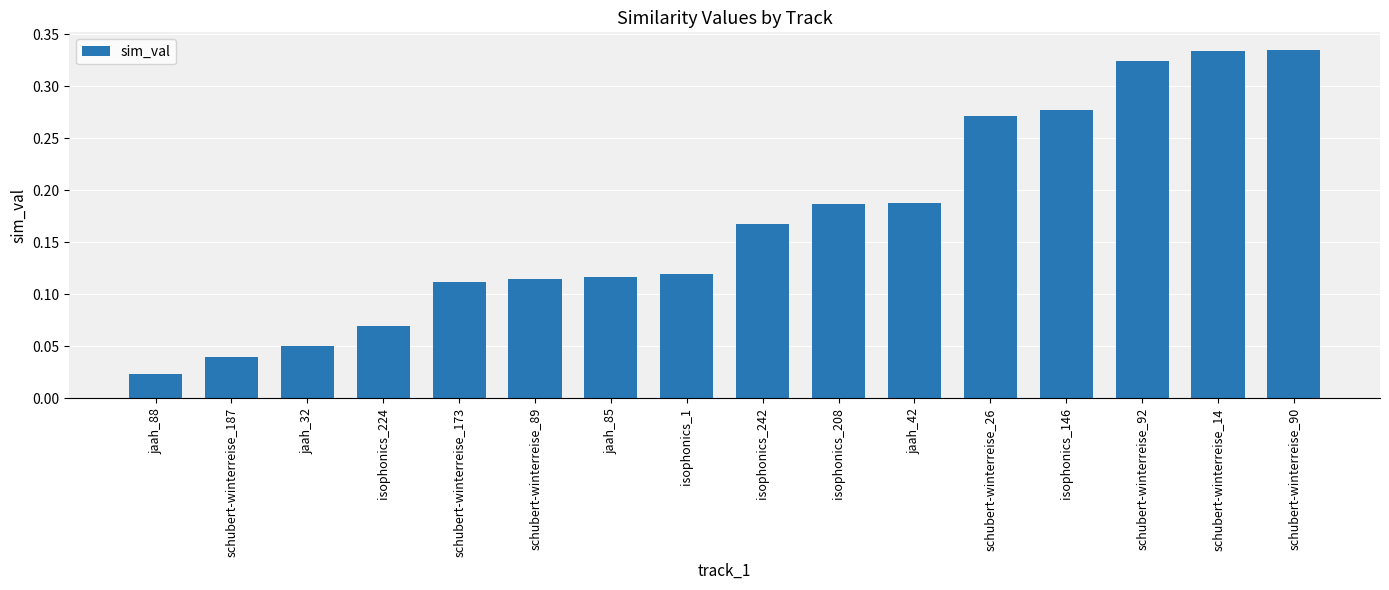

Which category has the lowest value across all series?

jaah_88